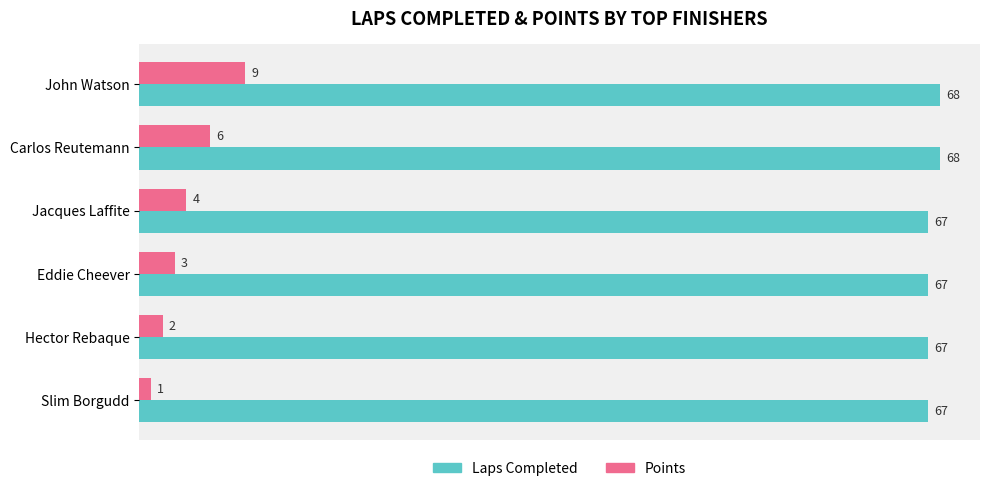

Which series has the largest total across all categories?

Laps Completed